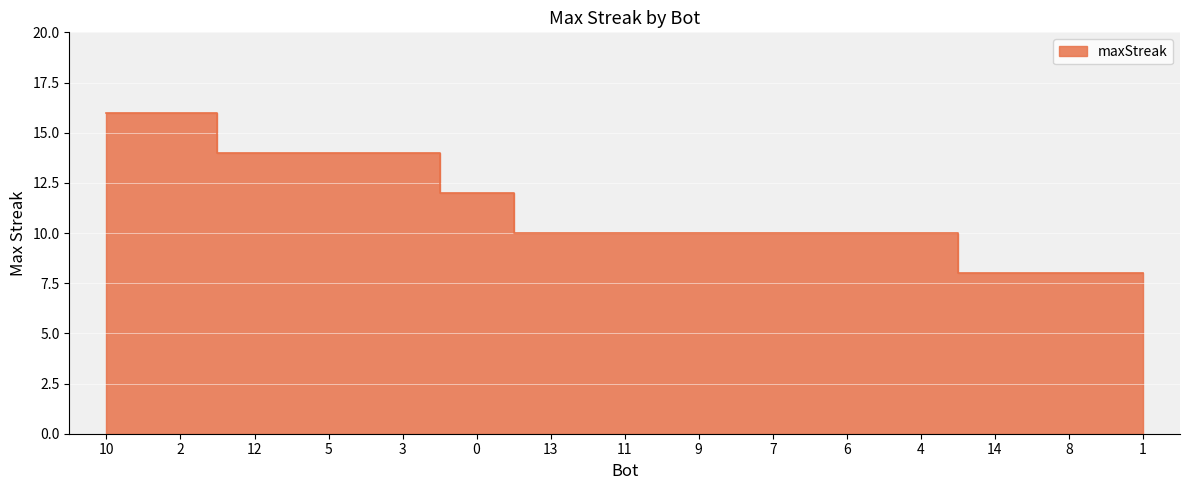

Read the value at 1.

8